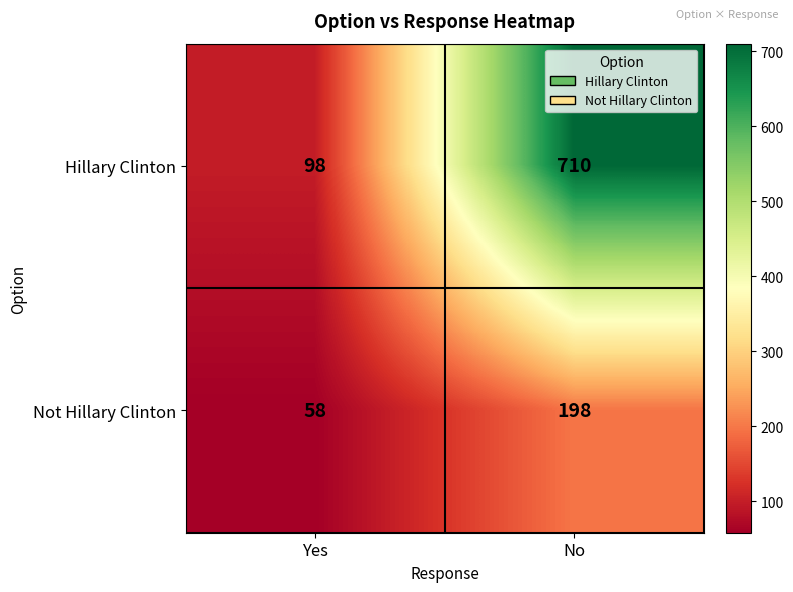

Which category has the highest value across all series?

No